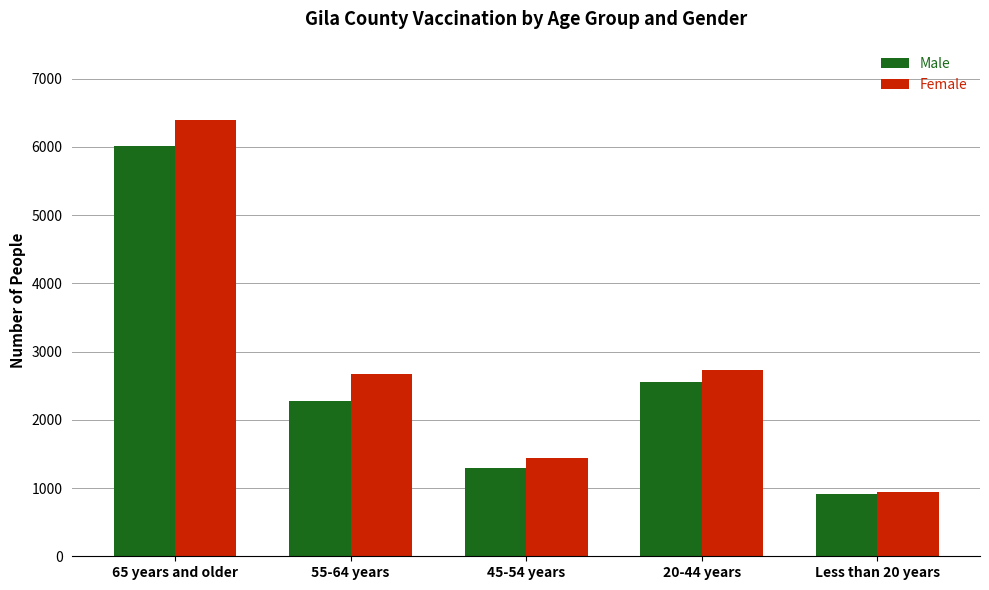

What is the difference between the highest and lowest values at 20-44 years?

185